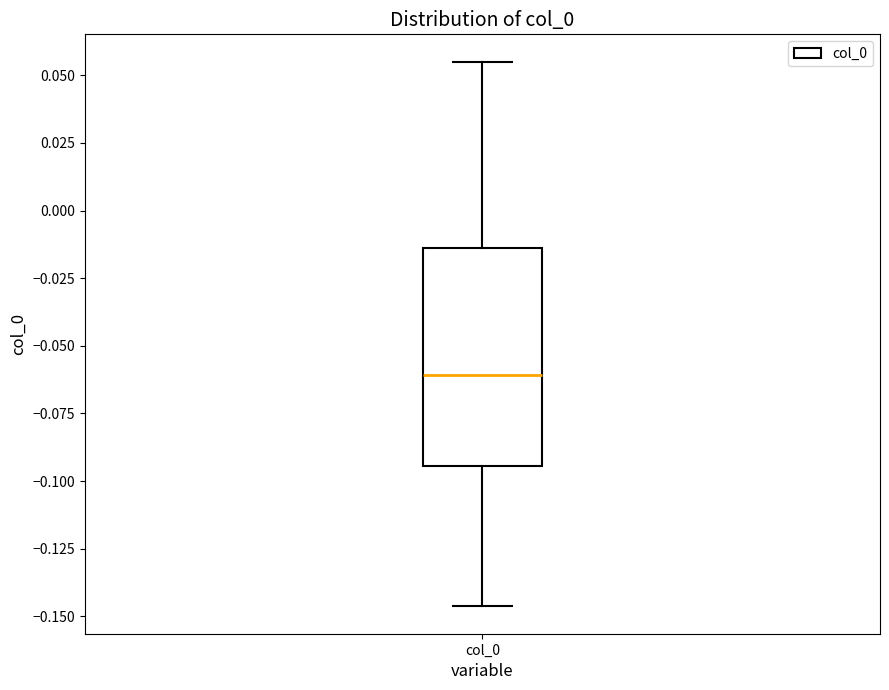

Read this box plot against the y-axis: the position of the median line, the range covered by the box, and the ends of both whiskers. The values are not printed on the chart, so give them approximately, as read against the axis.

median -0.060, box -0.095 to -0.015, whiskers -0.145 to 0.055